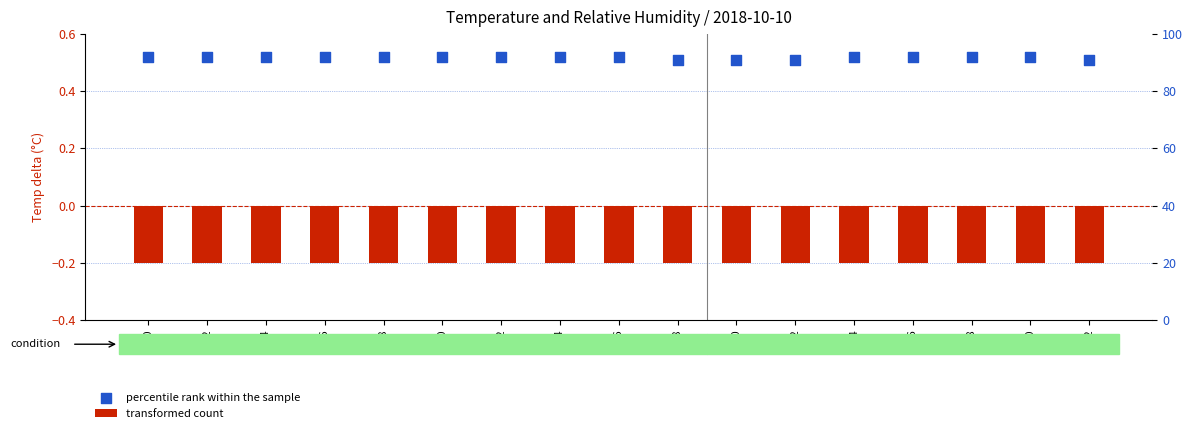

What is the total value across all series at 0:24?

0.3